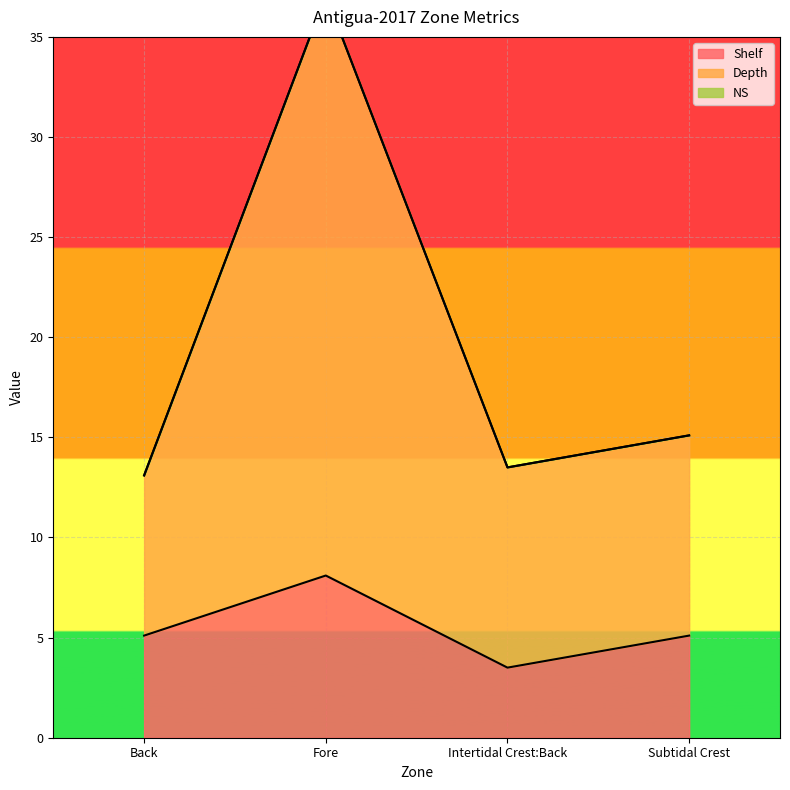

The value of Depth at Fore is 37.1. True or false?

True